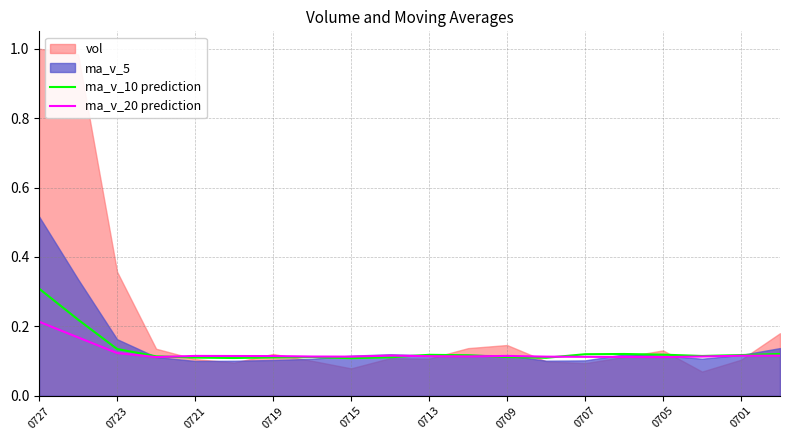

In ma_v_20 prediction, how many points are higher than both neighbors (excluding endpoints)?

3